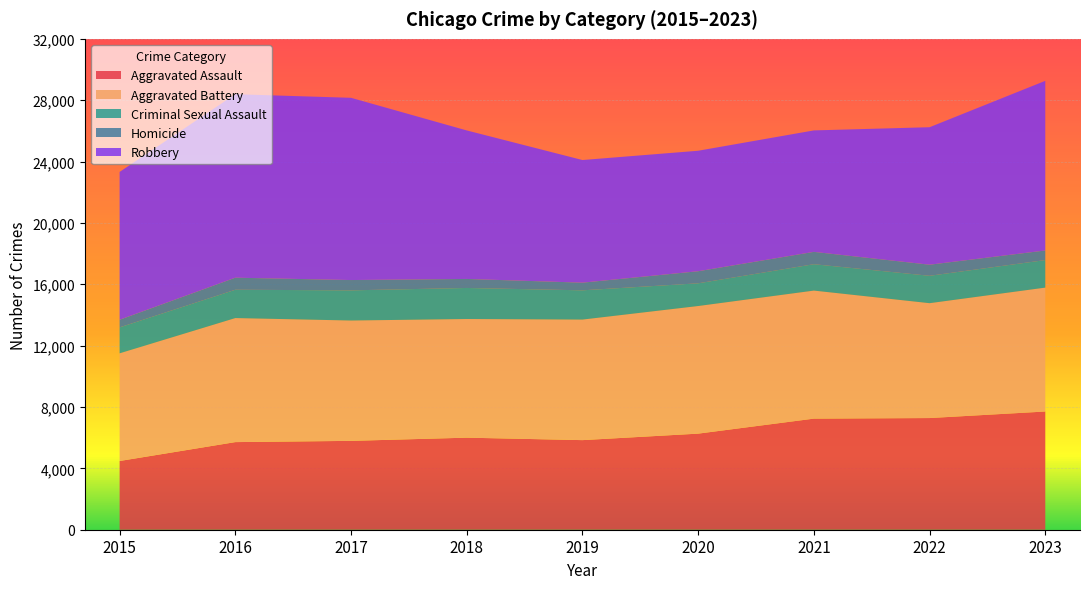

Reading left to right, list all the values displayed in this chart.

Aggravated Assault: 4480	5712	5793	6001	5841	6264	7242	7280	7706
Aggravated Battery: 7019	8086	7845	7735	7858	8319	8347	7488	8077
Criminal Sexual Assault: 1691	1846	1966	2024	1907	1480	1720	1786	1795
Homicide: 496	786	672	588	499	787	804	722	625
Robbery: 9638	11960	11880	9681	7995	7855	7918	8963	11059